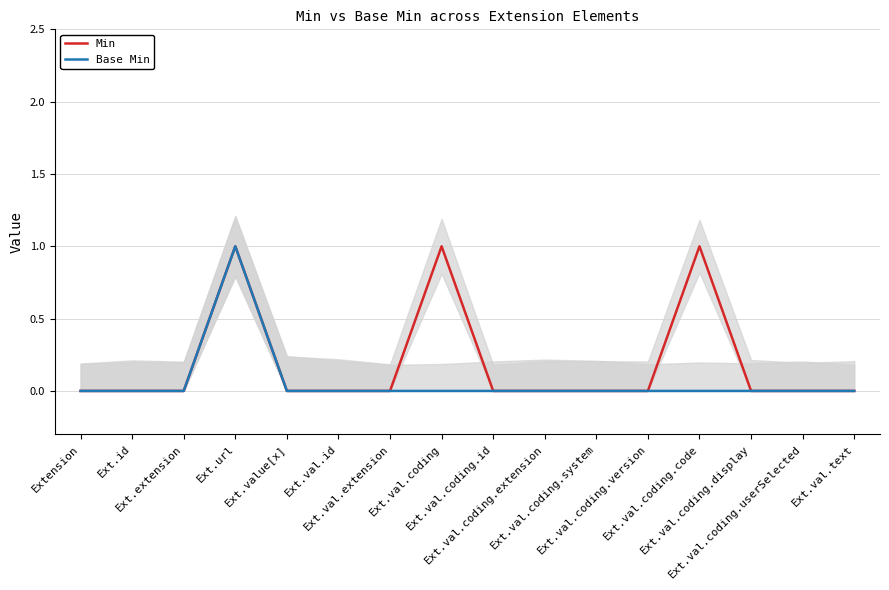

Which series has the largest range (max minus min)?

Min